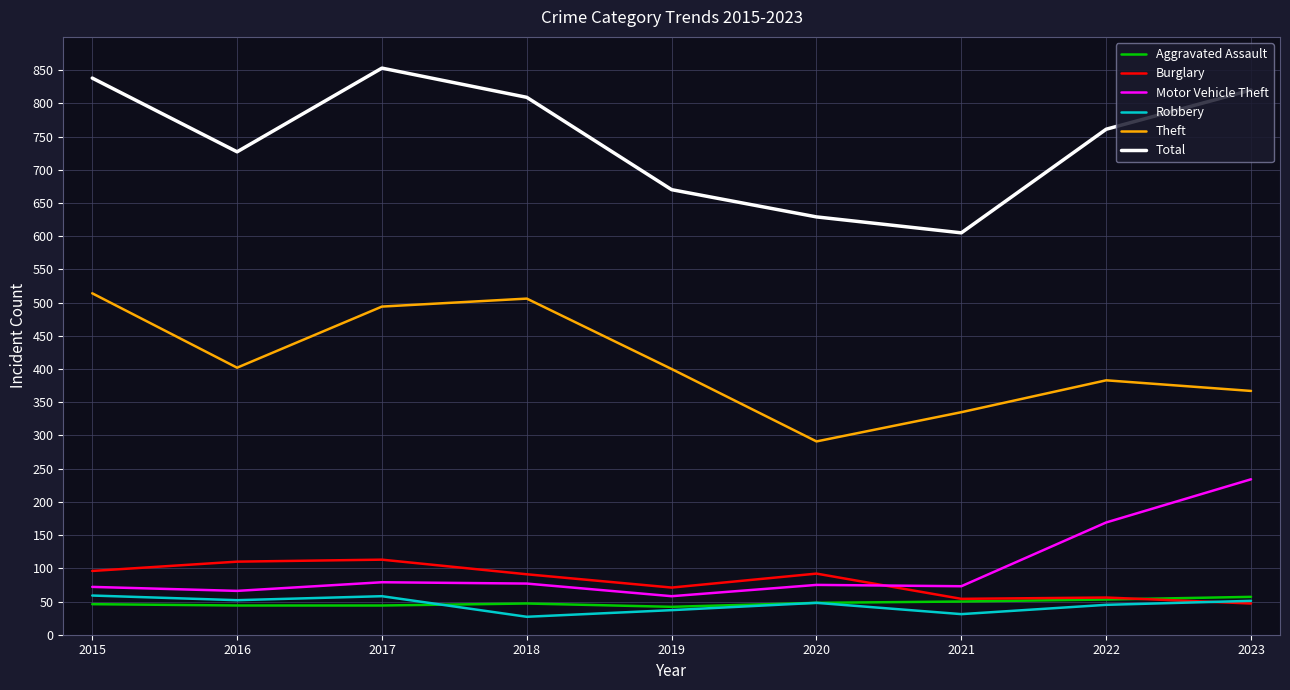

True or false: Robbery and Theft intersect in this chart.

False